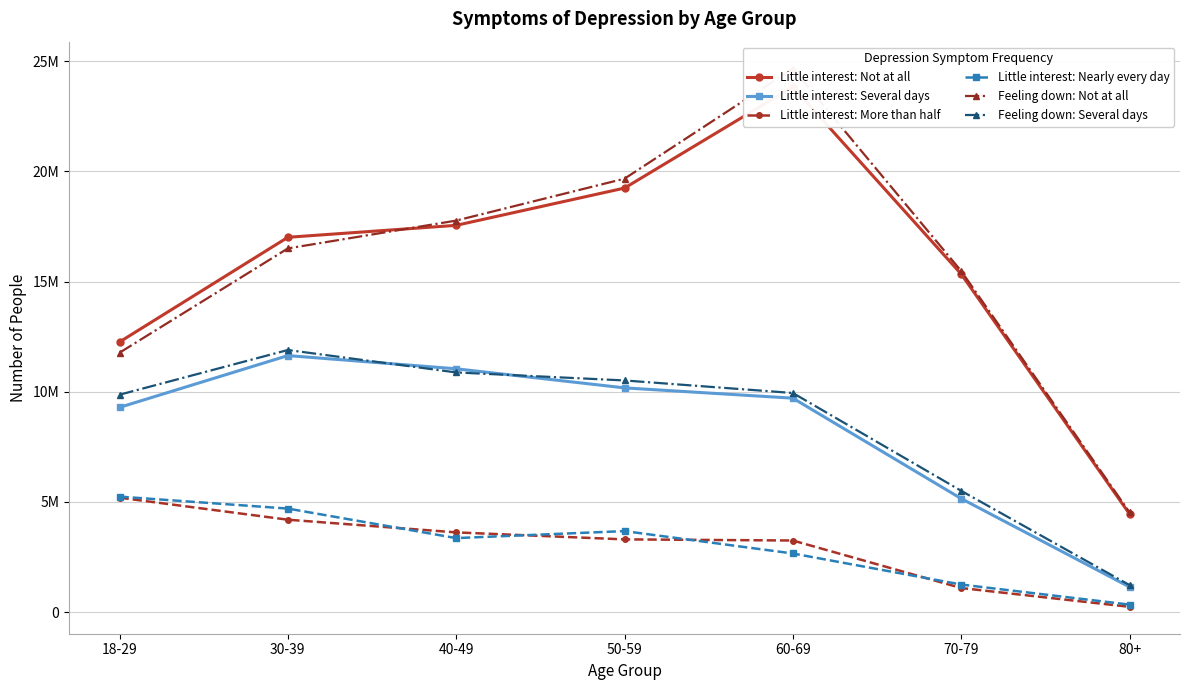

Count the number of data series in this chart.

6